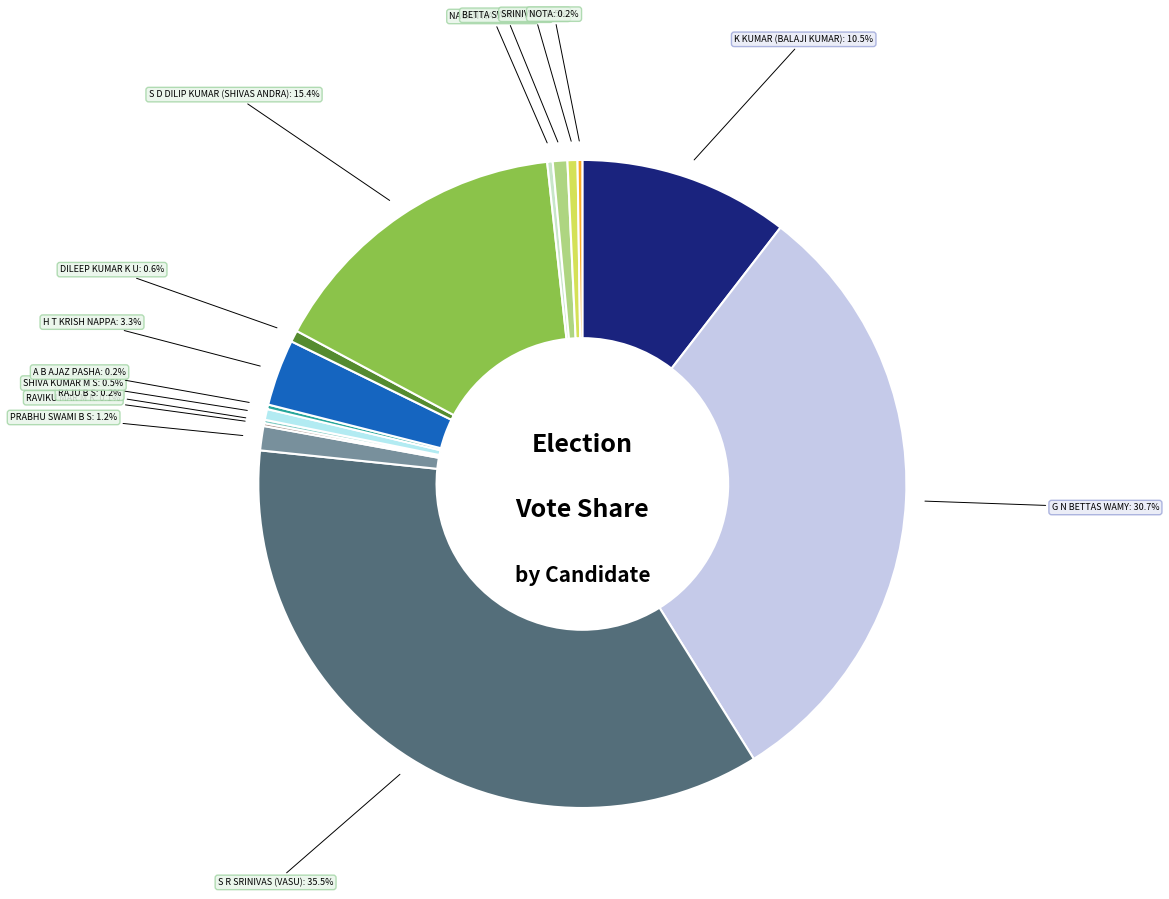

Count the number of slices in the pie.

15